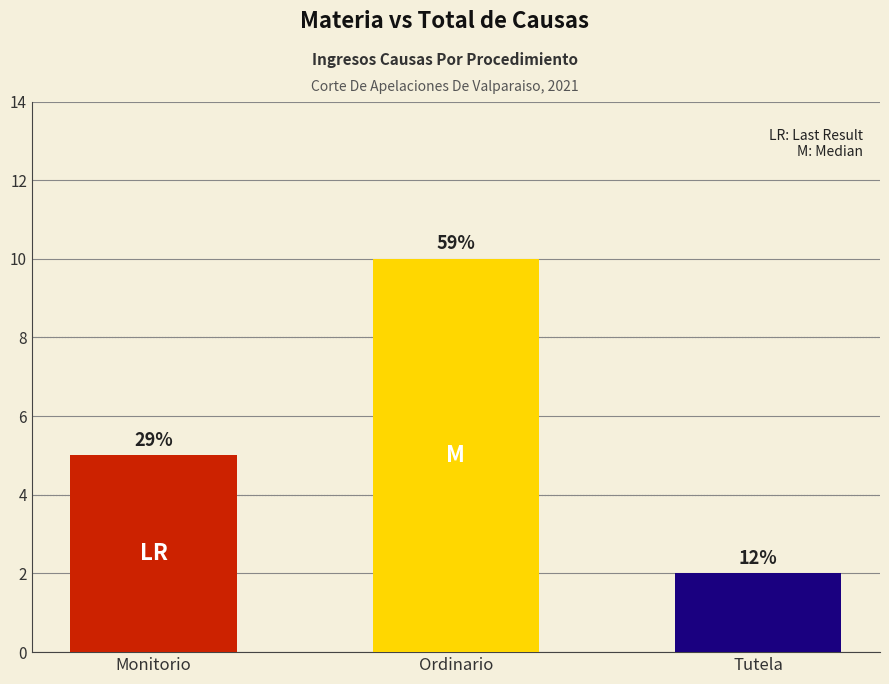

Rank the categories by value from highest to lowest.

Ordinario, Monitorio, Tutela